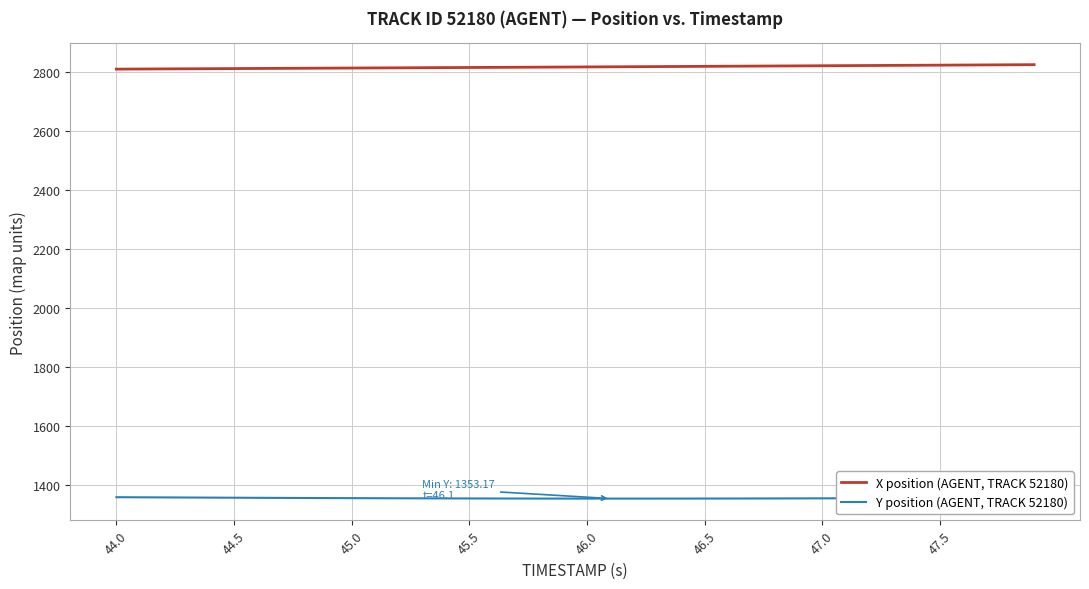

True or false: Y position (AGENT, TRACK 52180) and X position (AGENT, TRACK 52180) intersect in this chart.

False